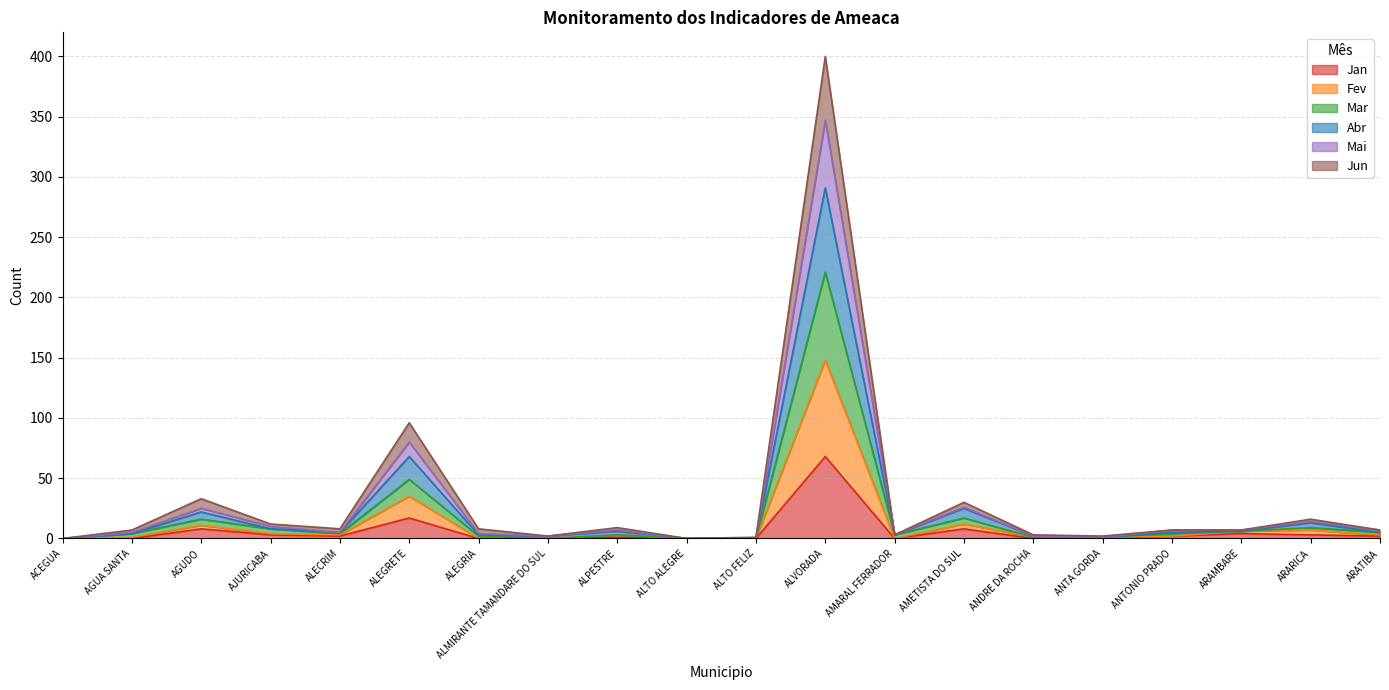

At which category is the sum across all series the highest?

ALVORADA